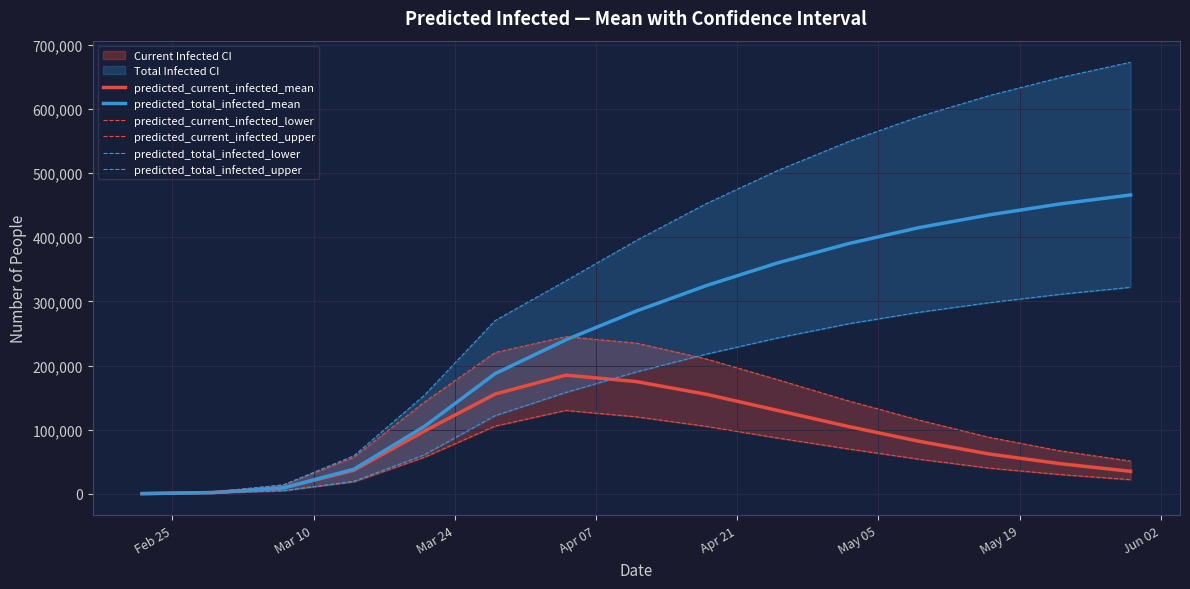

Does the chart display data point markers on the line(s)?

No